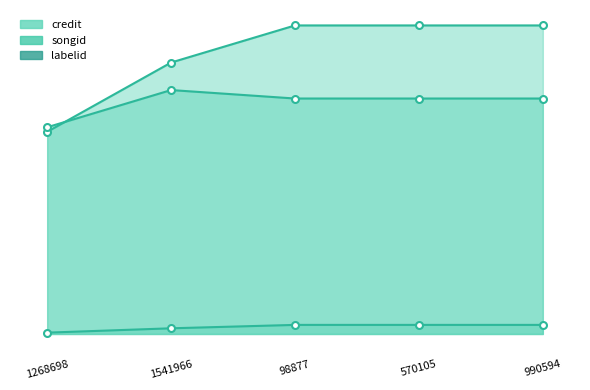

What is the label of the 3rd point from the left?

98877